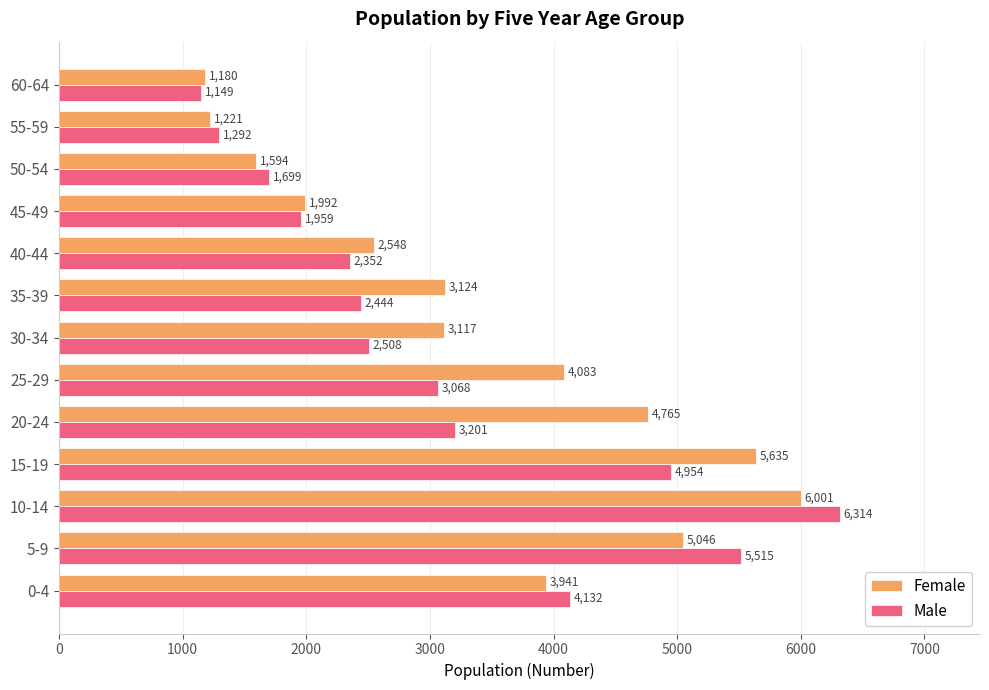

True or false: Male has a value of 5515 at 5-9.

True